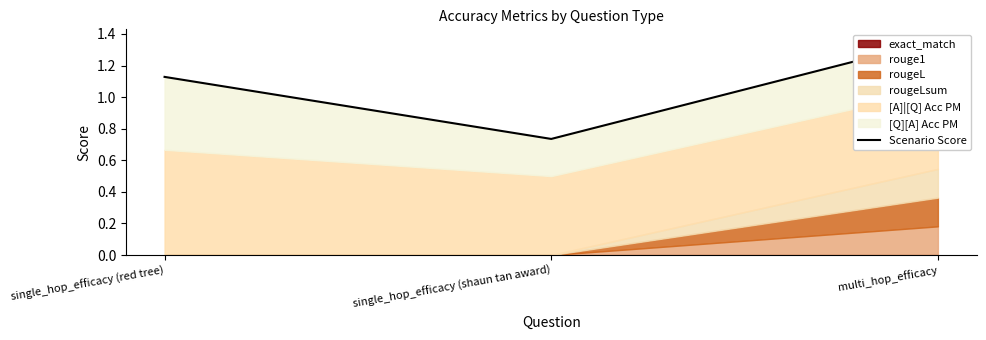

Is it true that the value at single_hop_efficacy (shaun tan award) is 0.2?

False